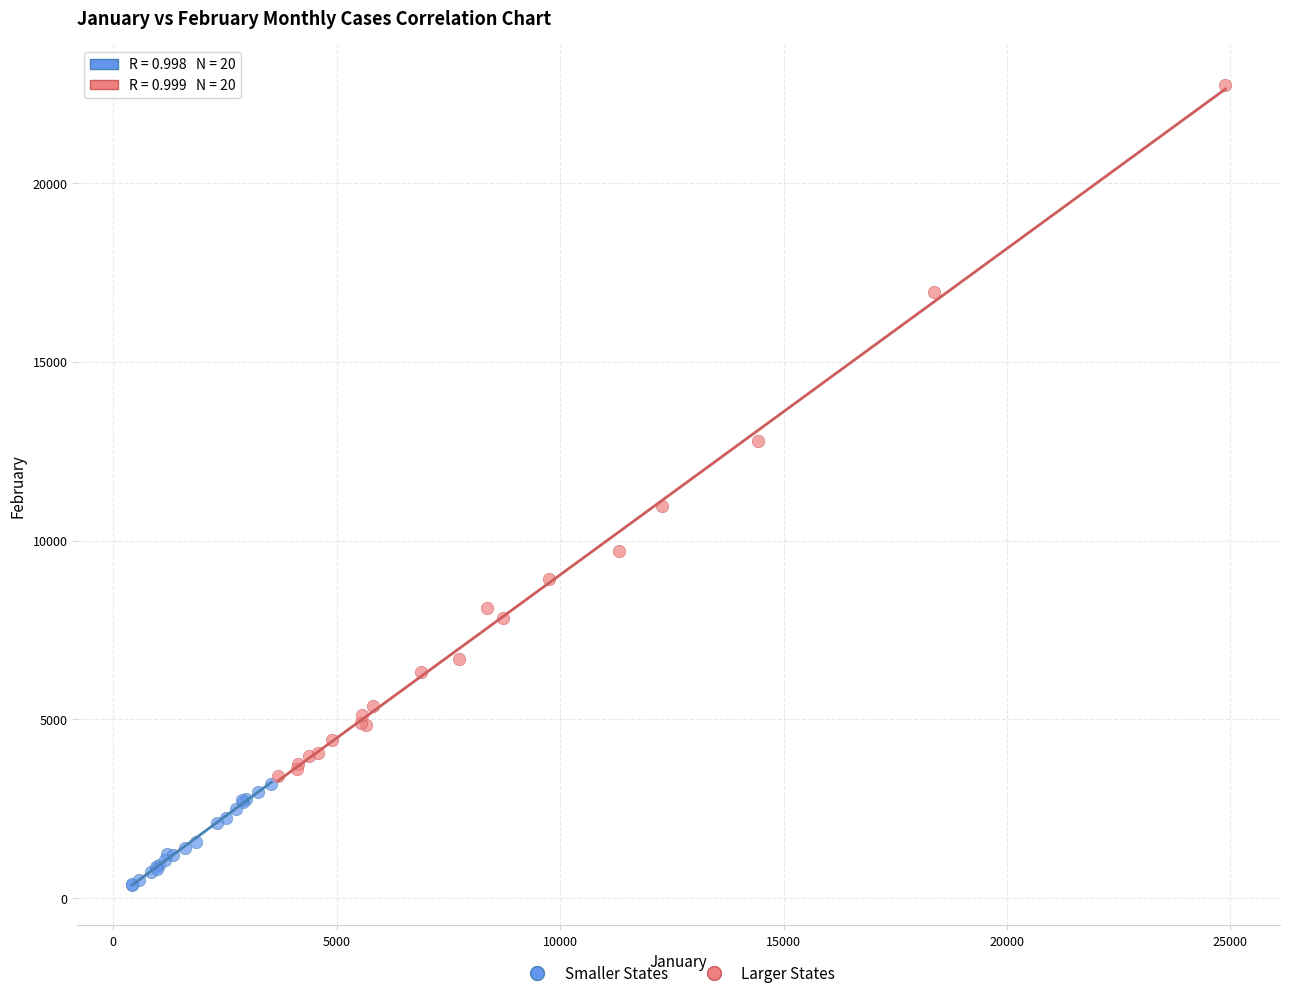

What are all the series names shown in the legend?

Smaller States, Larger States